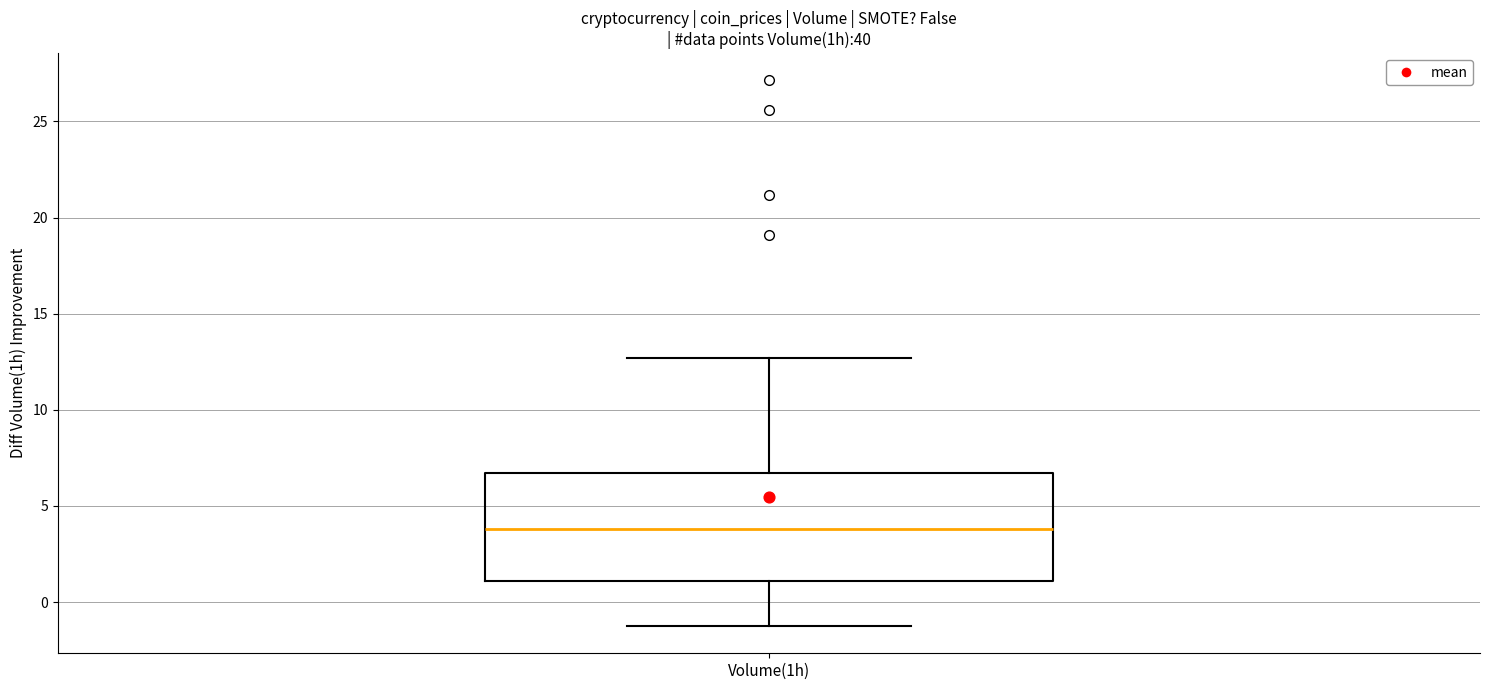

Read this box plot against the y-axis: the position of the median line, the range covered by the box, and the ends of both whiskers. The values are not printed on the chart, so give them approximately, as read against the axis.

median 4.0, box 1.0 to 6.5, whiskers -1.0 to 12.5